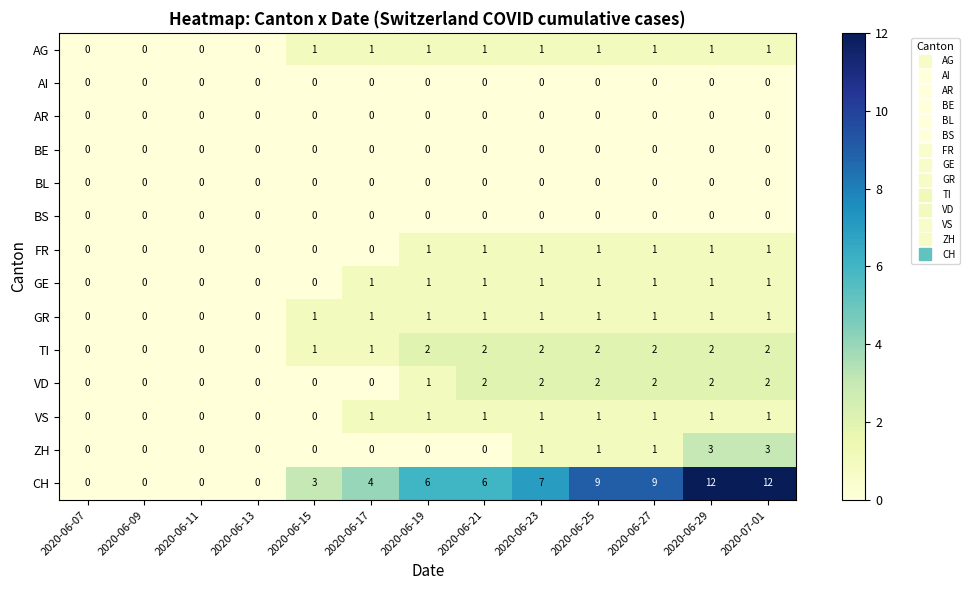

Which series has the largest total across all categories?

CH